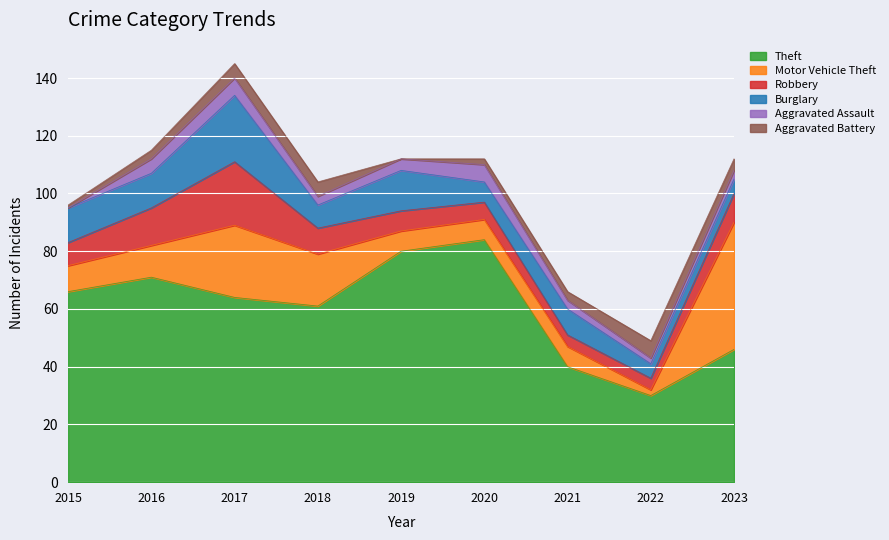

How many lines are shown in the chart?

6